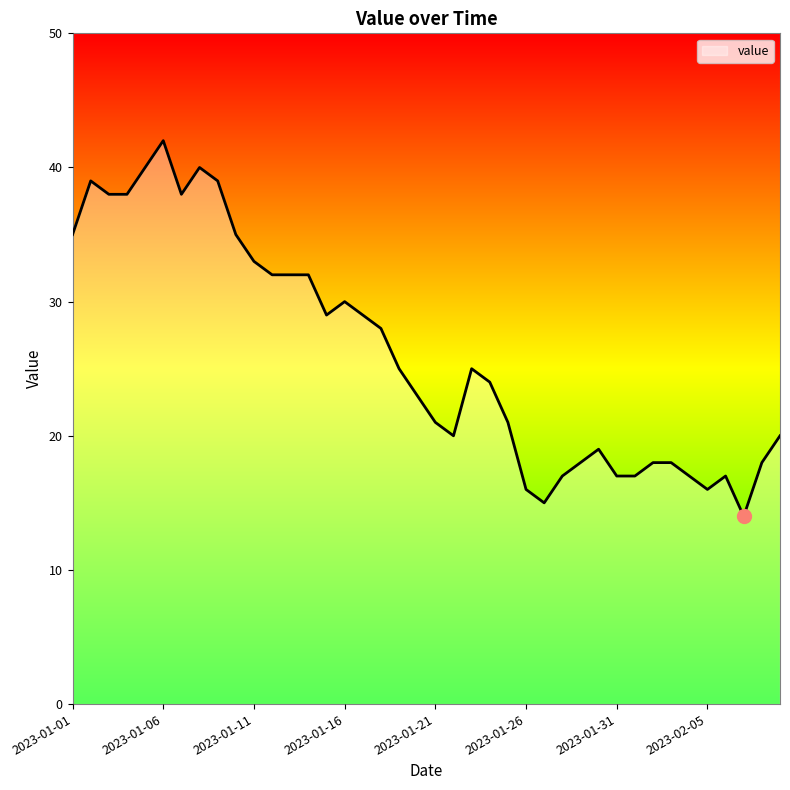

What is the sum of all values?

1045